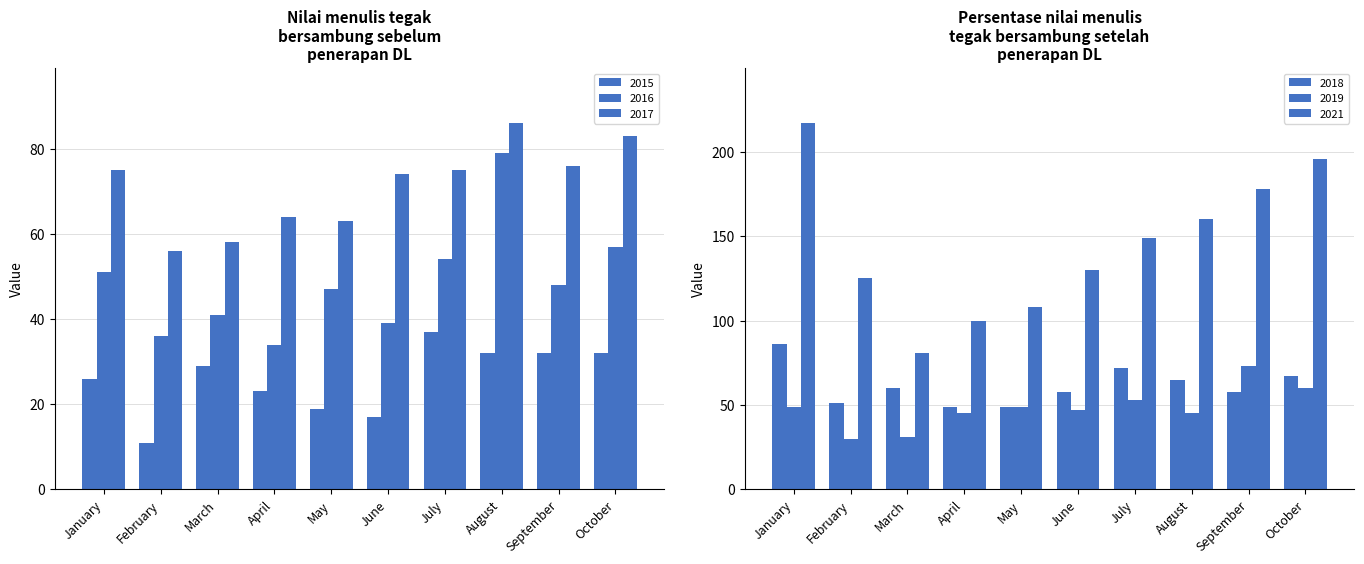

At which label does 2021 reach its peak?

January